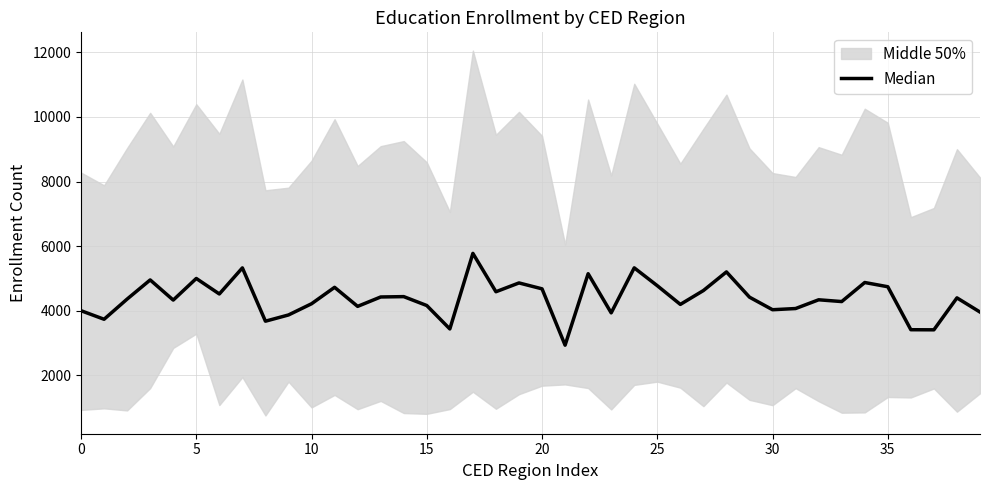

What is the change in value from 26 to 36?

-784